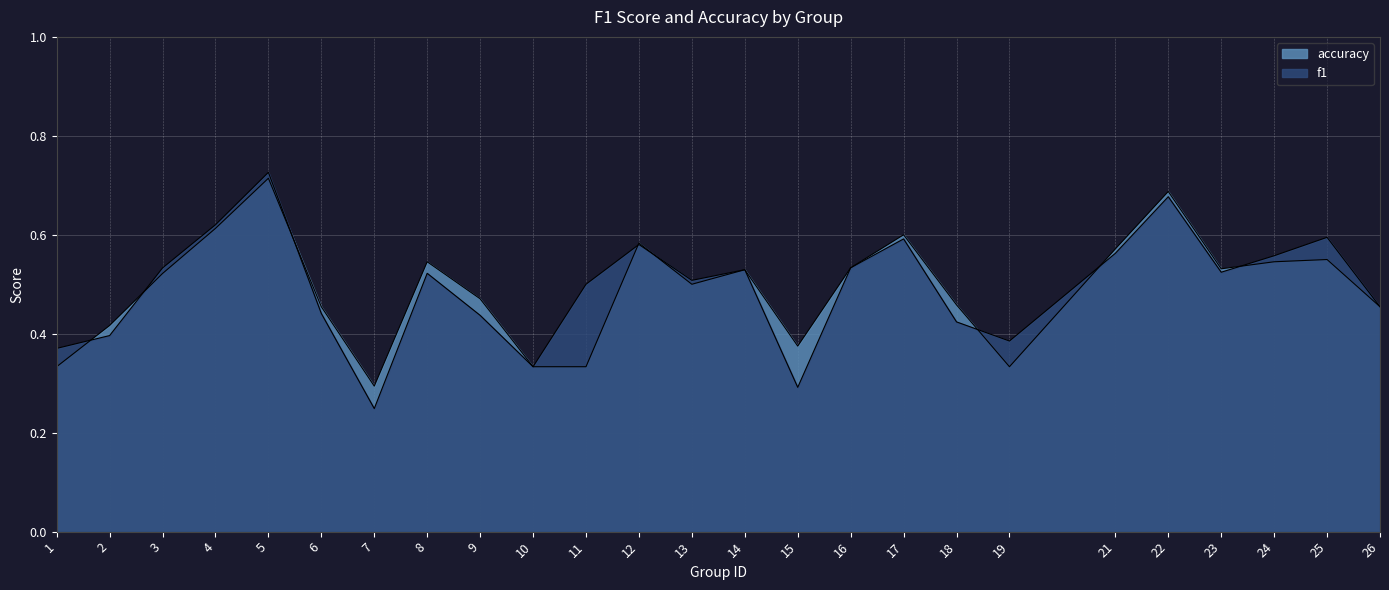

Count the number of categories in the chart.

25